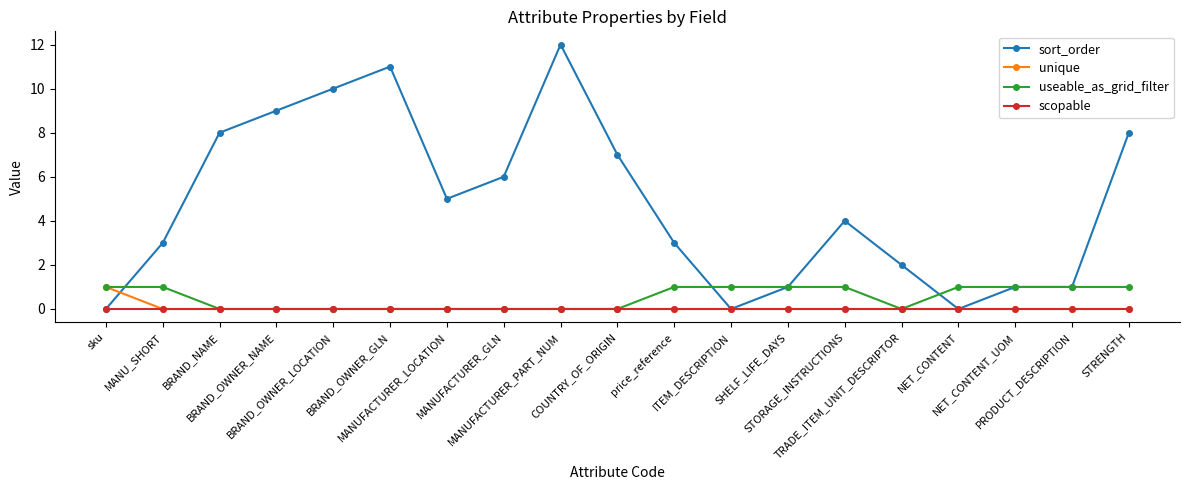

How many data points does each series have?

19